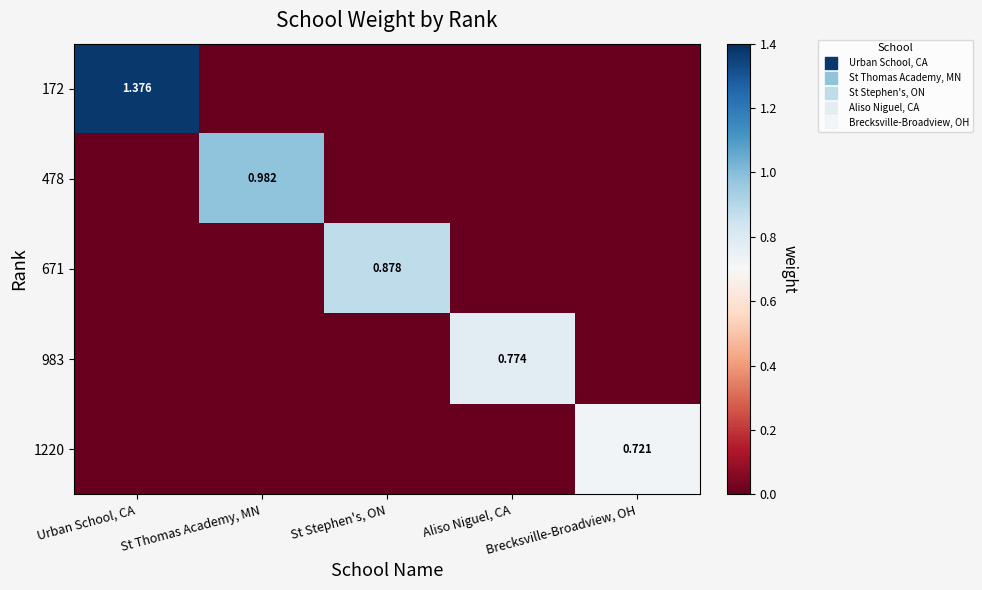

Which has a higher value, Aliso Niguel, CA or Urban School, CA?

Urban School, CA